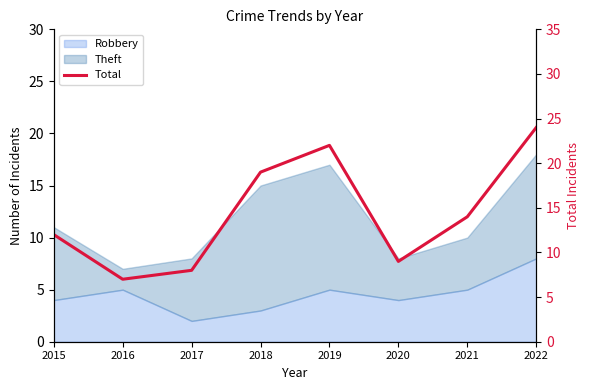

True or false: the data has more than 0 interior local peaks.

True